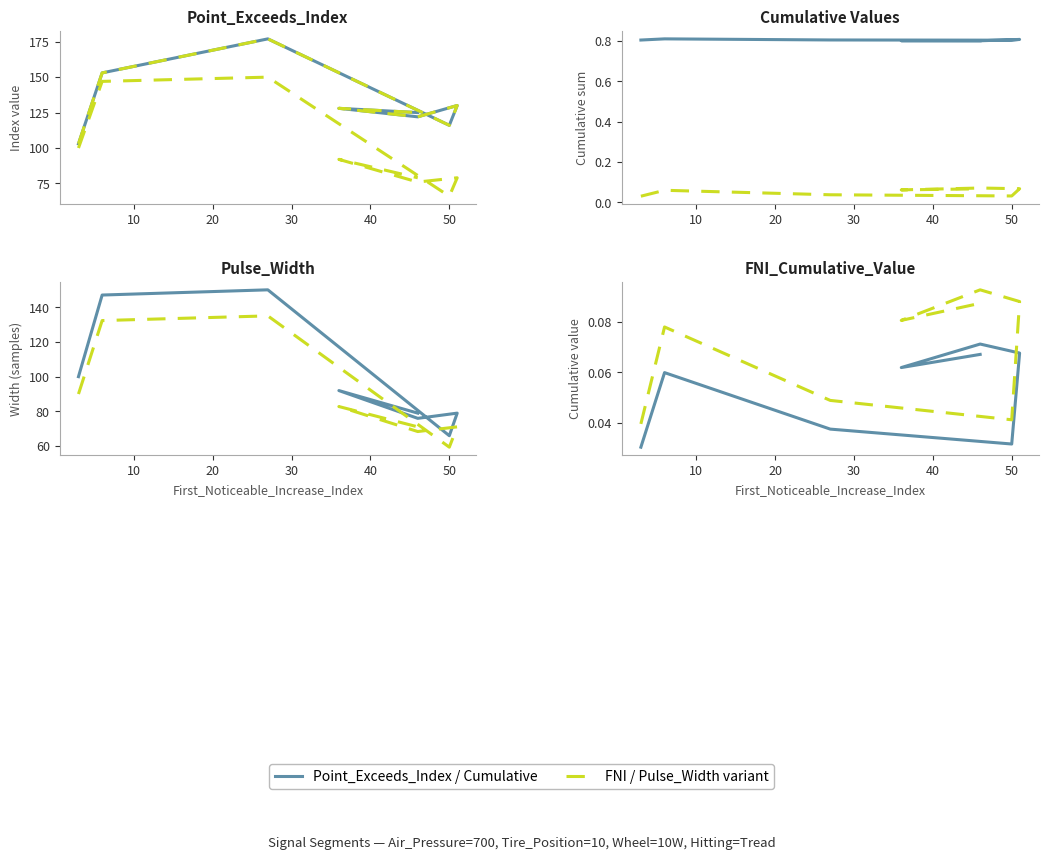

Does the chart display data point markers on the line(s)?

No